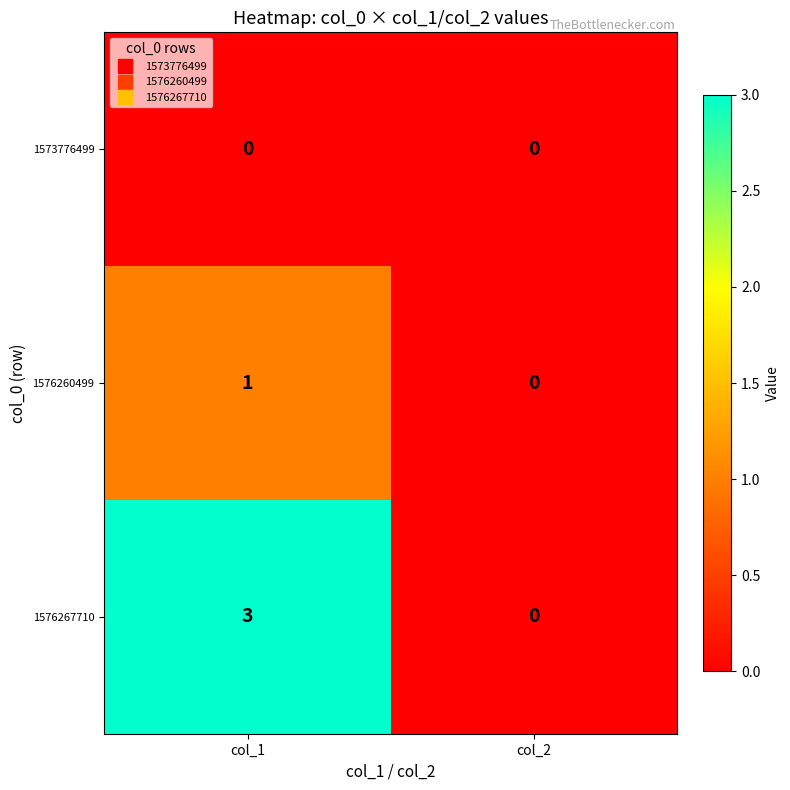

What is the sum of all 1576267710 values?

3